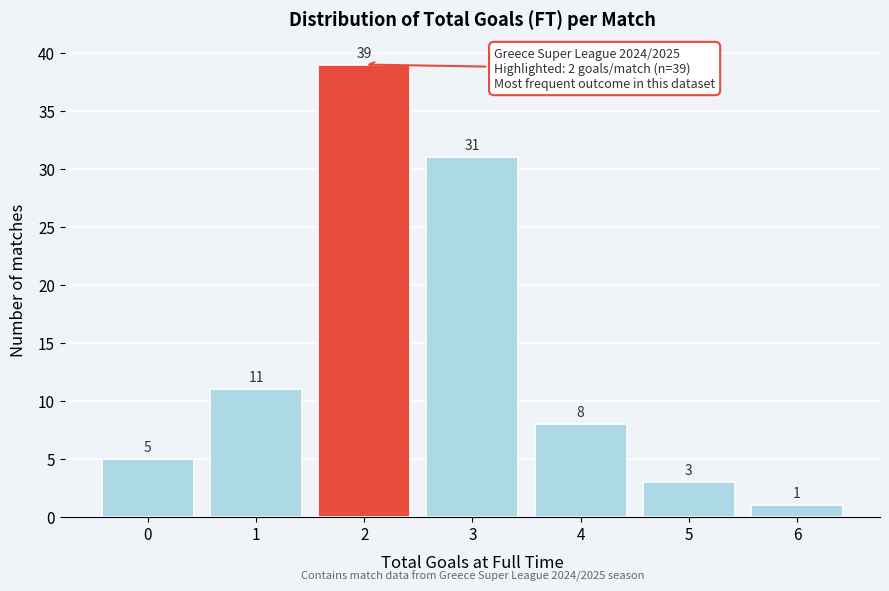

Reading left to right, what are all the values shown in this chart?

0=5	1=11	2=39	3=31	4=8	5=3	6=1